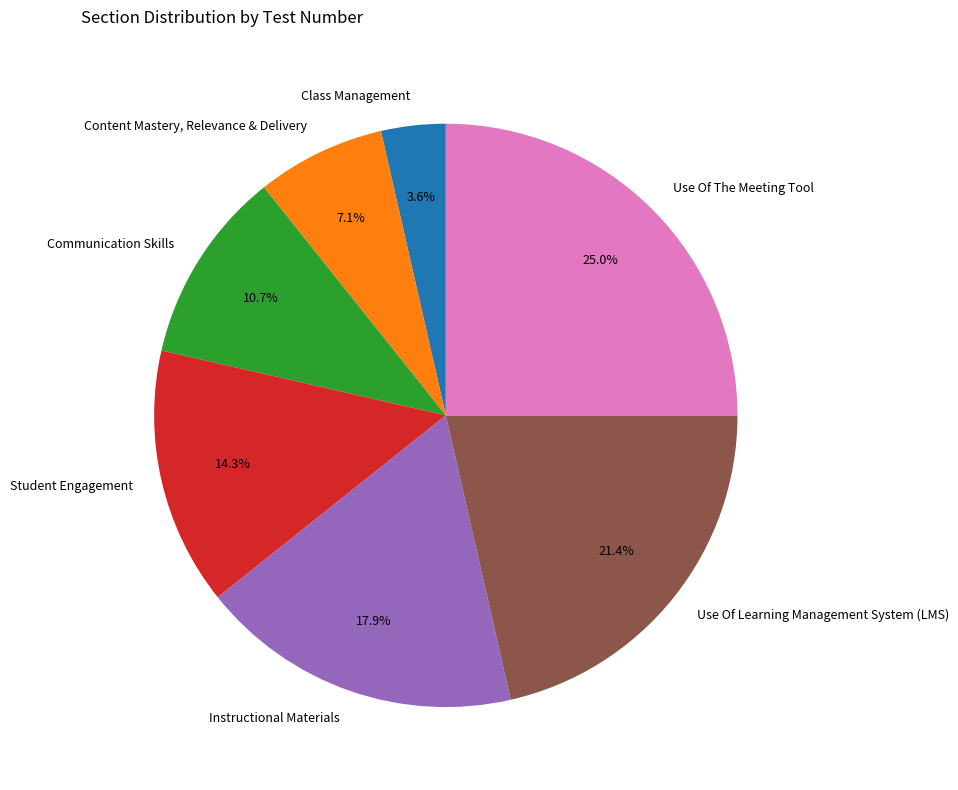

Which slice is the smallest?

Class Management